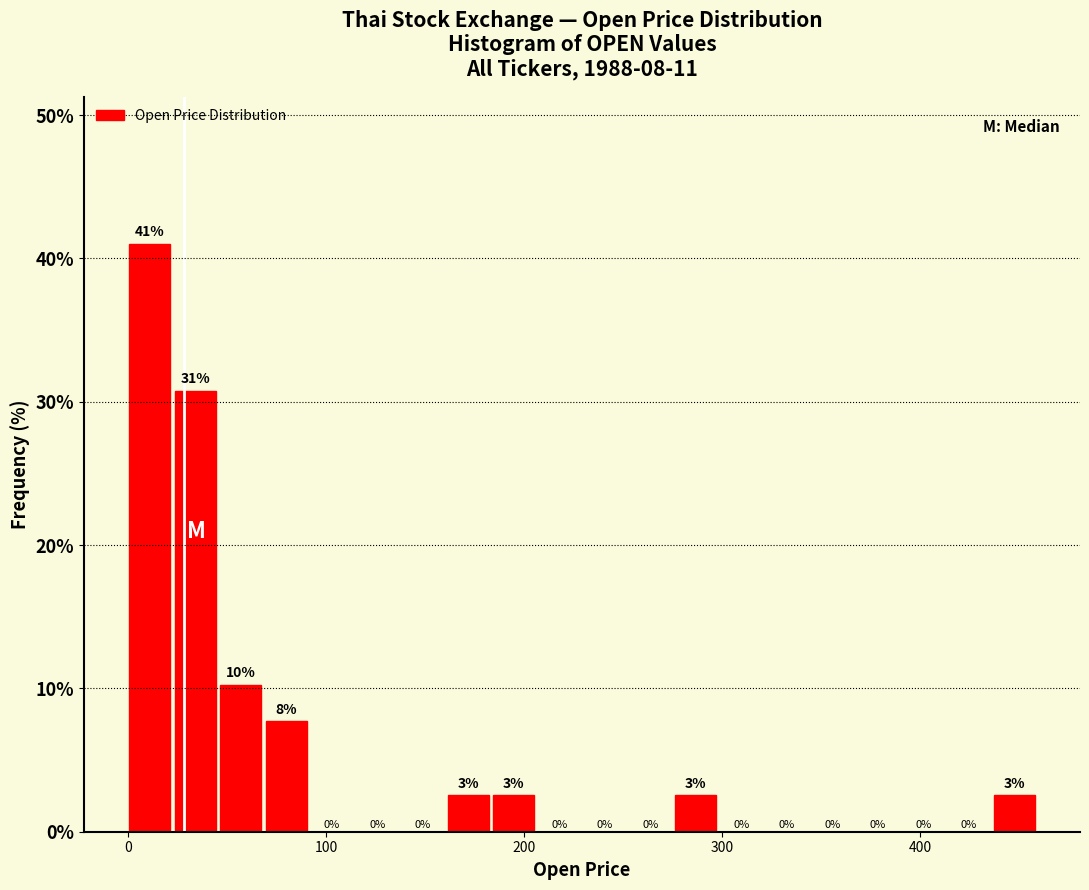

Read against the x-axis, roughly where is the centre of the tallest bar?

10